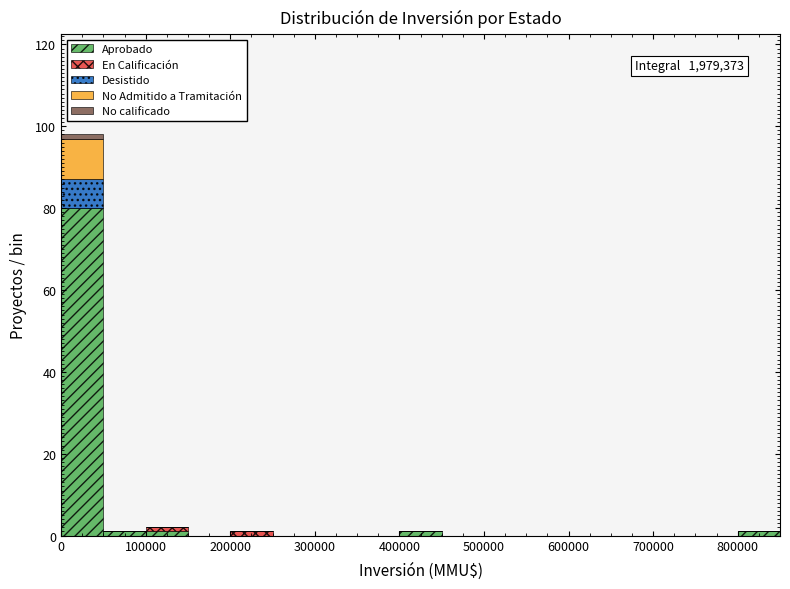

Which range on the x-axis has the tallest stacked bar (by total height)?

0 to 50000